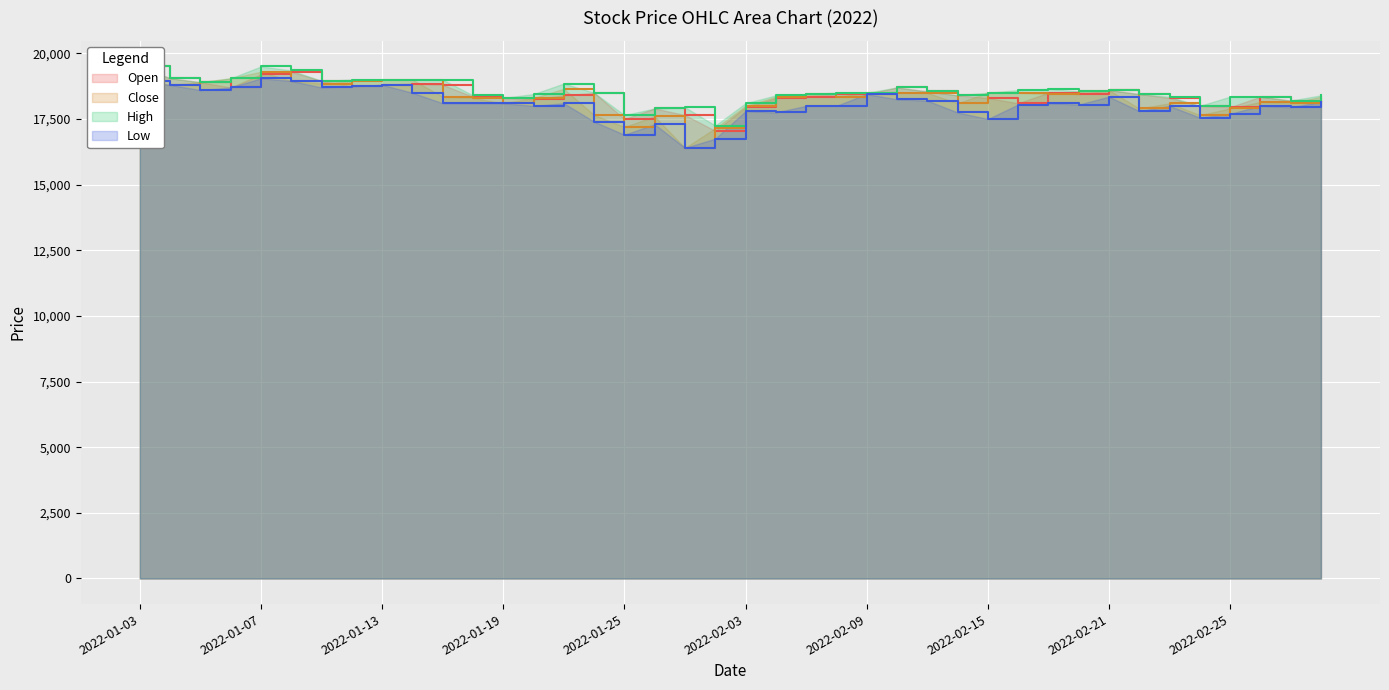

Reading left to right, list all the values displayed in this chart.

Open: 19500	19050	18900	18700	19200	19300	18950	18750	18800	18850	18800	18350	18300	18250	18400	18500	17500	17900	17650	17050	17950	18300	18350	18450	18450	18700	18550	18400	18300	18100	18500	18450	18600	18450	18300	18000	17950	18350	18200	18200
Close: 18950	18800	18900	19050	19300	18950	18850	18950	19000	19000	18350	18300	18100	18300	18650	17650	17200	17600	16400	17150	18000	18350	18450	18350	18500	18500	18500	18100	18500	18500	18450	18550	18600	17900	18100	17650	17900	18150	18100	18350
High: 19500	19050	18900	19050	19500	19350	18950	19000	19000	19000	19000	18400	18300	18450	18850	18500	17650	17900	17950	17250	18100	18400	18450	18500	18500	18700	18550	18400	18500	18600	18650	18550	18600	18450	18350	18000	18350	18350	18200	18400
Low: 18950	18800	18600	18700	19050	18950	18700	18750	18800	18500	18100	18100	18100	18000	18100	17400	16900	17300	16400	16750	17800	17750	18000	18000	18450	18250	18200	17750	17500	18050	18100	18050	18350	17800	18000	17550	17700	18000	17950	18150